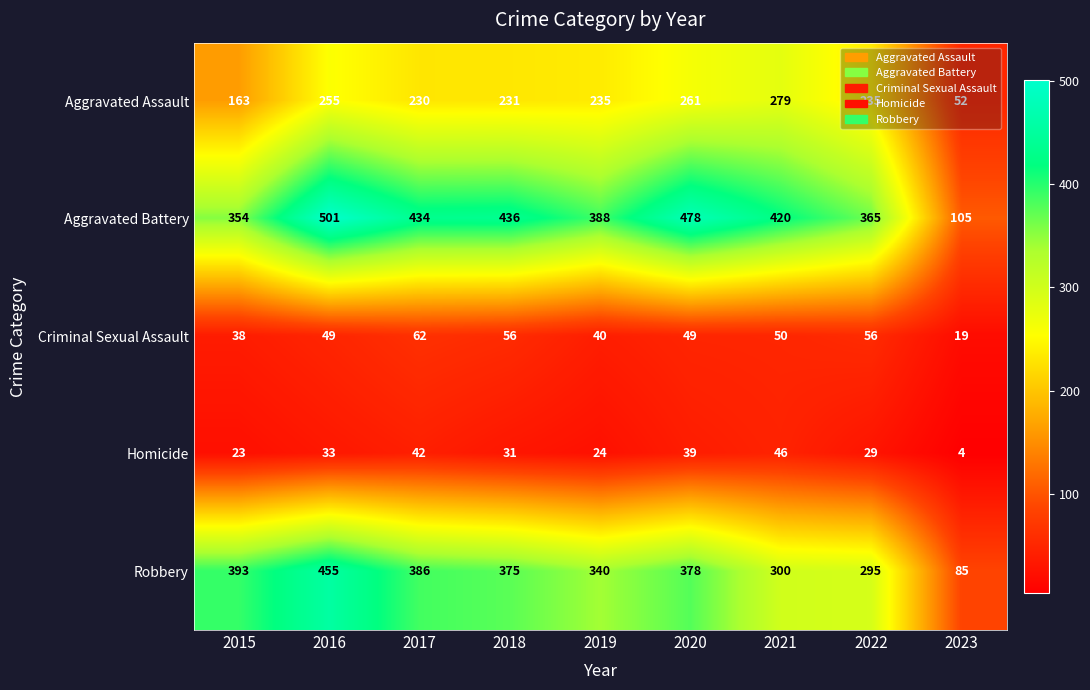

At which label does Homicide first exceed 31?

2016